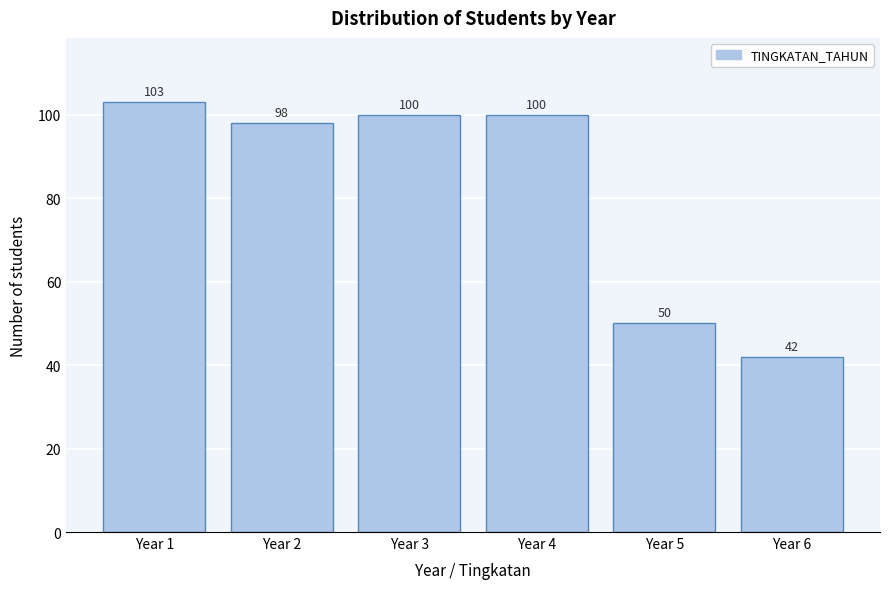

Reading left to right, what are all the values shown in this chart?

103	98	100	100	50	42